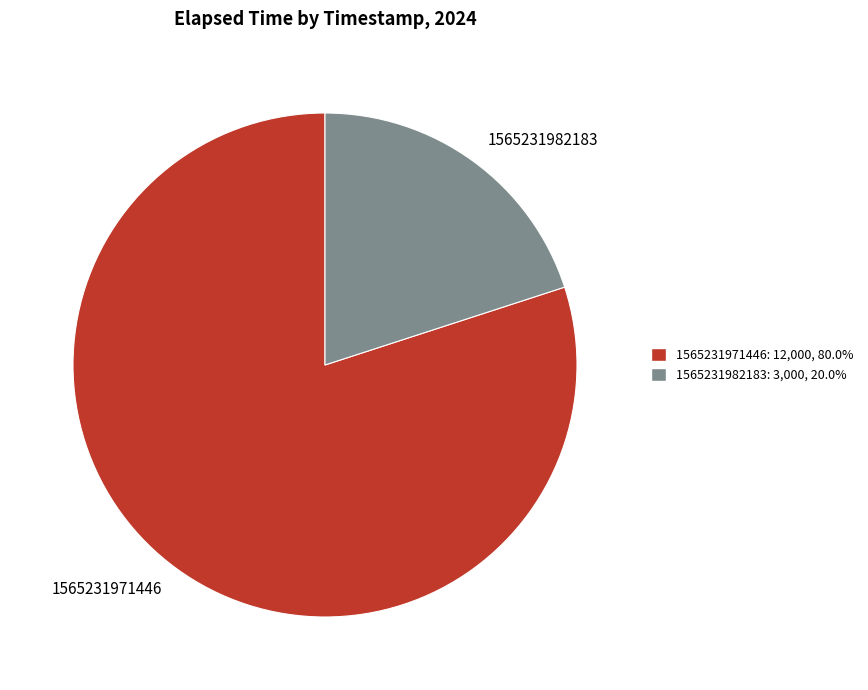

Which slice is the largest?

1565231971446